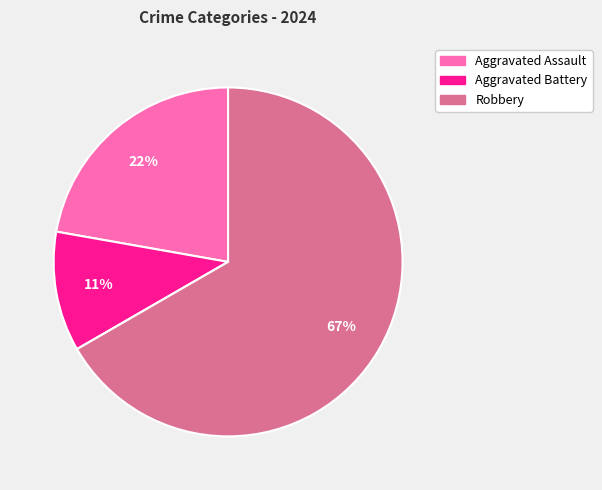

Is there any slice that represents more than half of the pie?

Yes